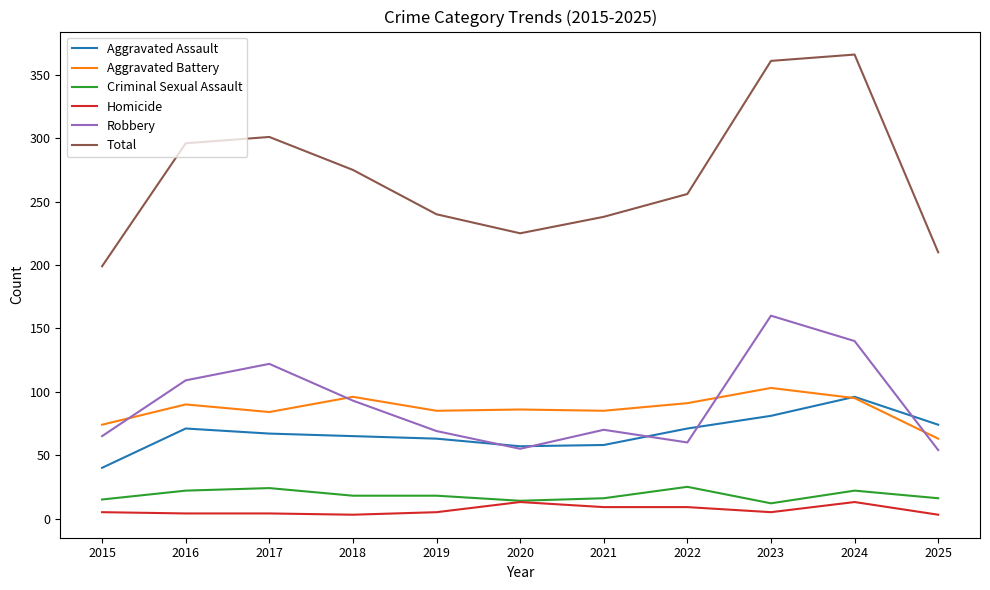

True or false: Total and Homicide intersect in this chart.

False